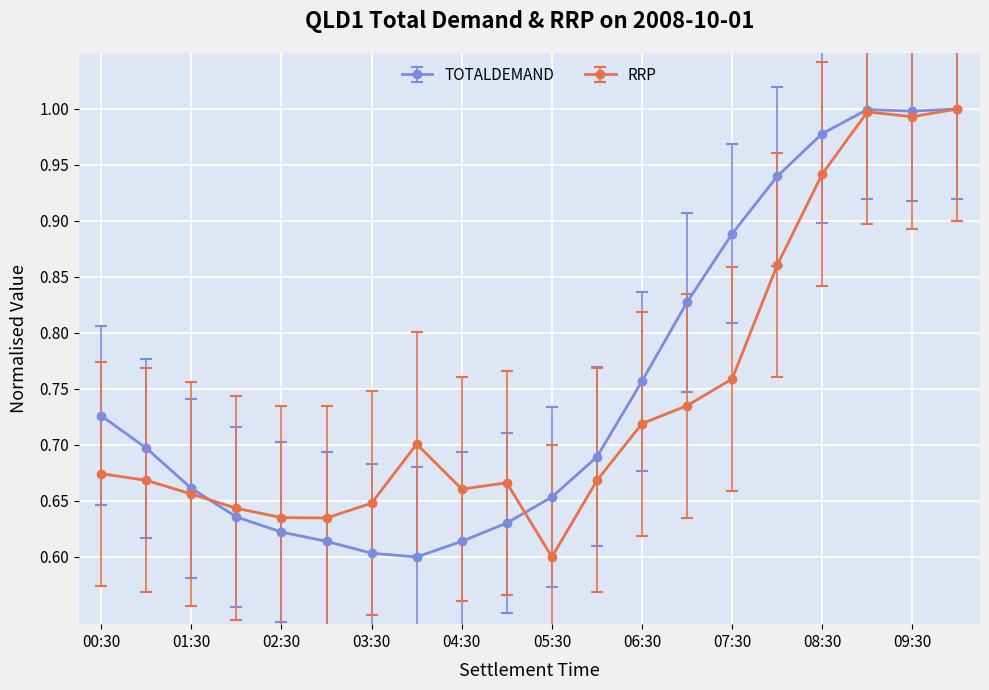

At how many categories does at least one series exceed 0?

20